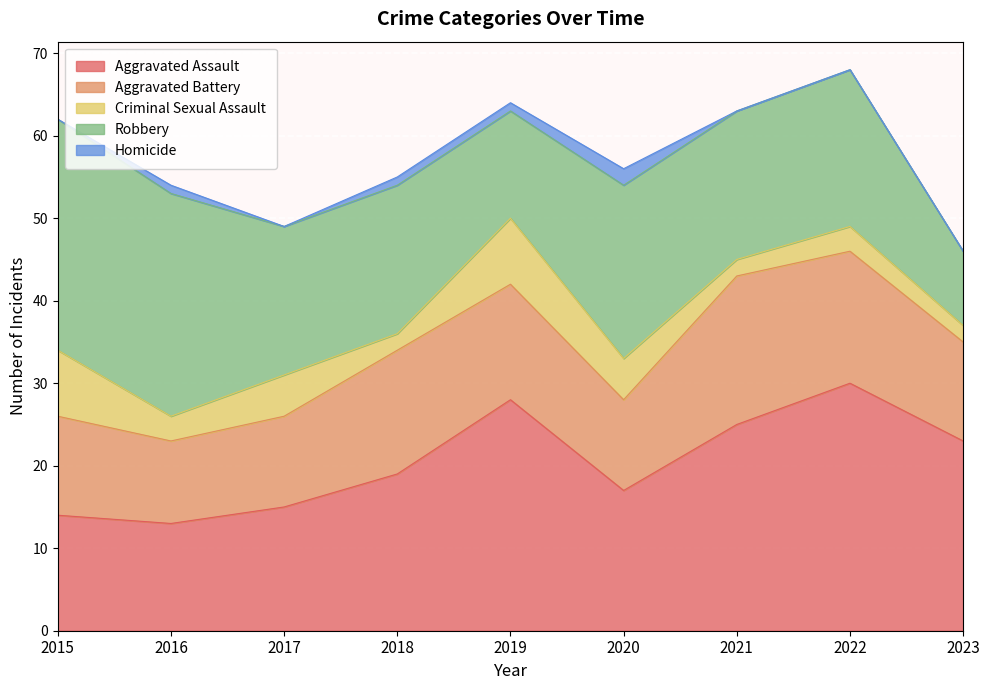

List the labels in order of Aggravated Battery value, smallest first.

2016, 2017, 2020, 2015, 2023, 2019, 2018, 2022, 2021